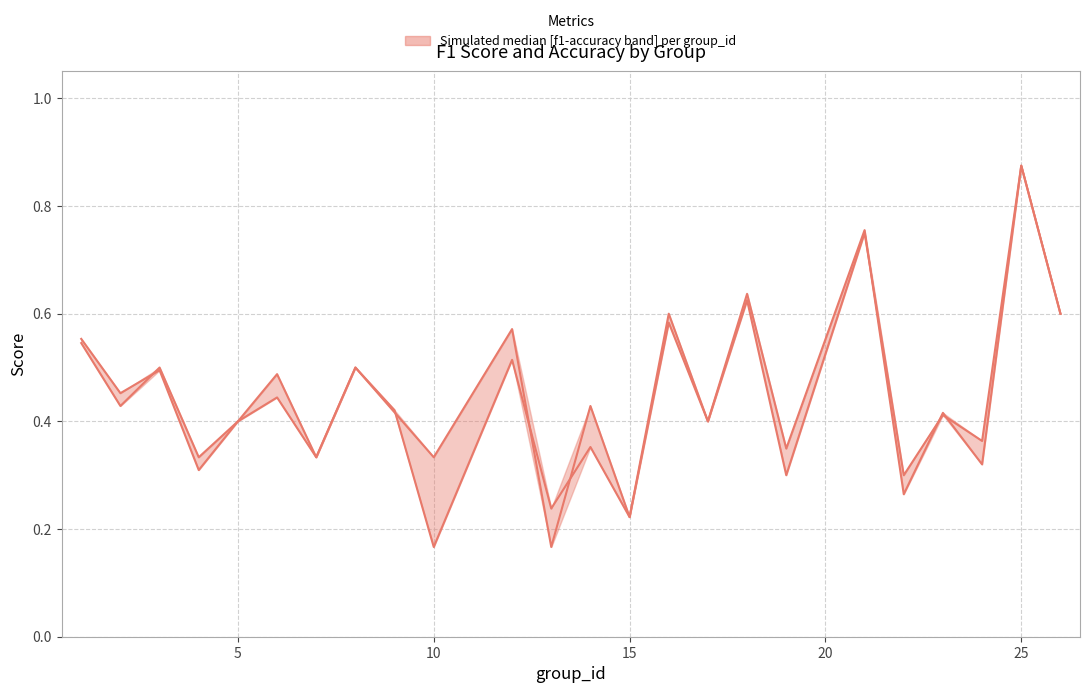

How many times do f1 and accuracy cross each other?

7